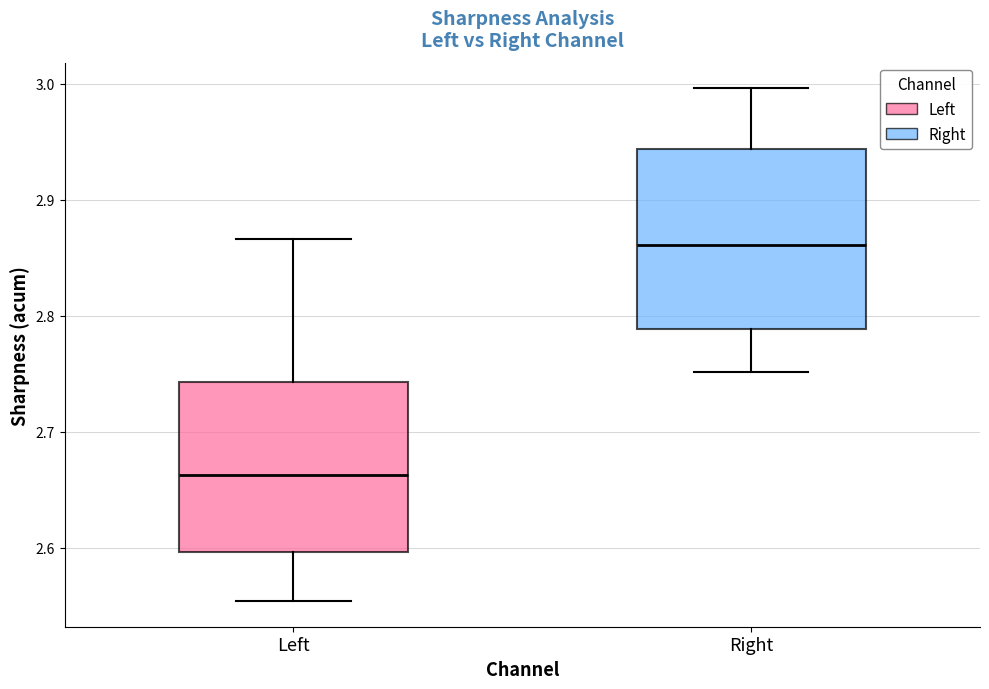

Which box's median line is the highest?

Right